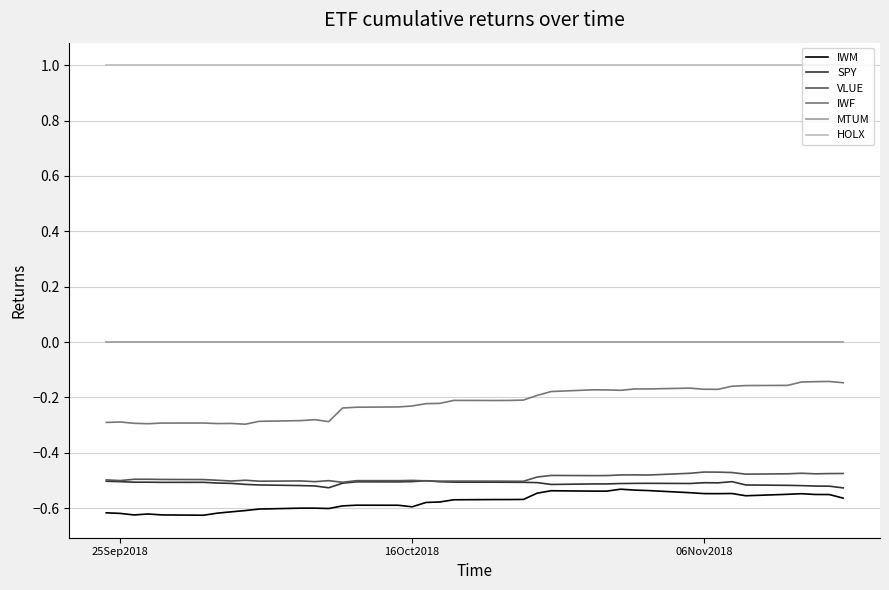

Which series has the widest spread of values?

IWF